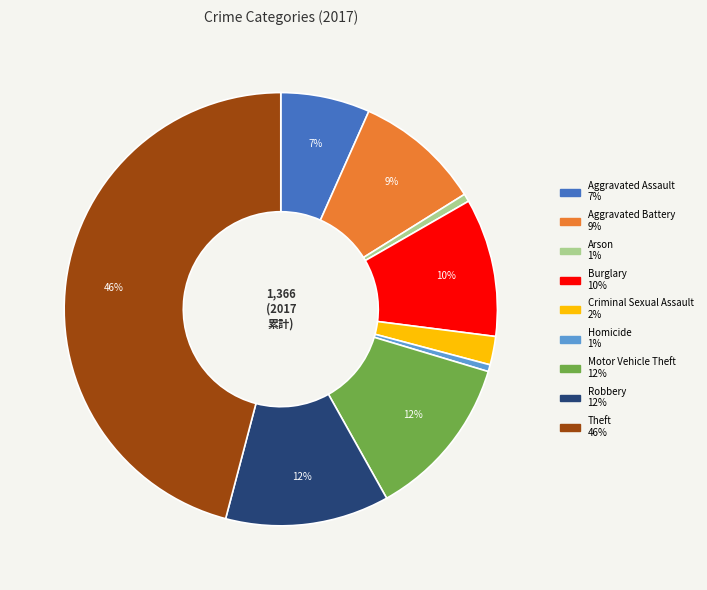

To the nearest percent, what is the difference between the largest and smallest slice percentages?

45%